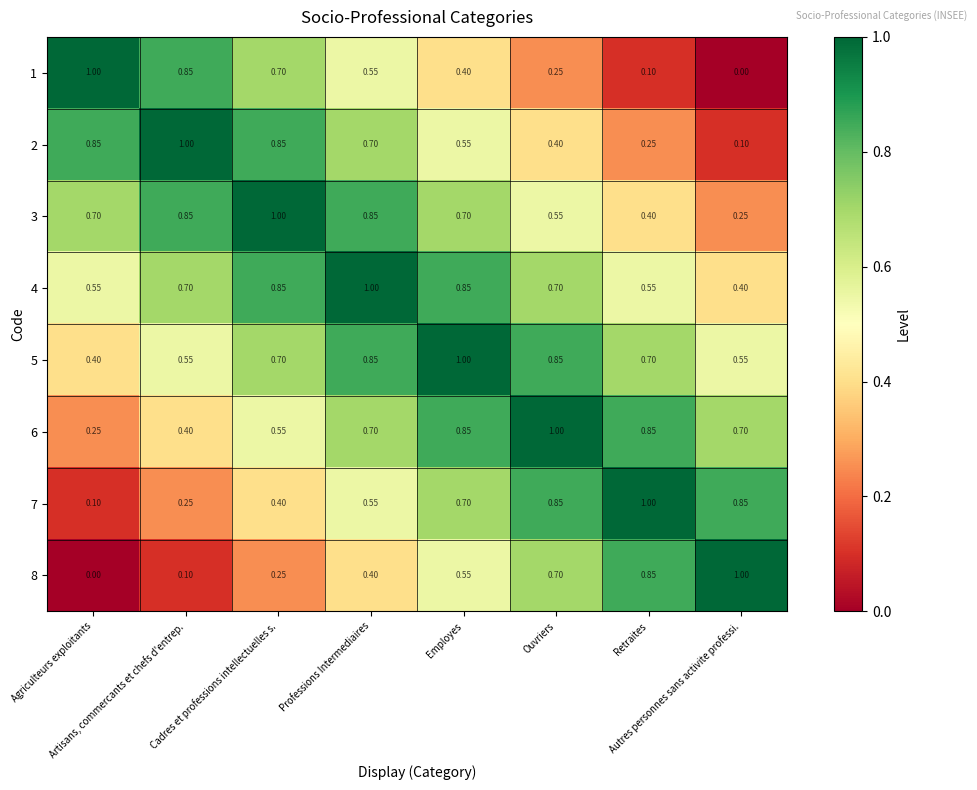

At how many categories does at least one series exceed 0?

8